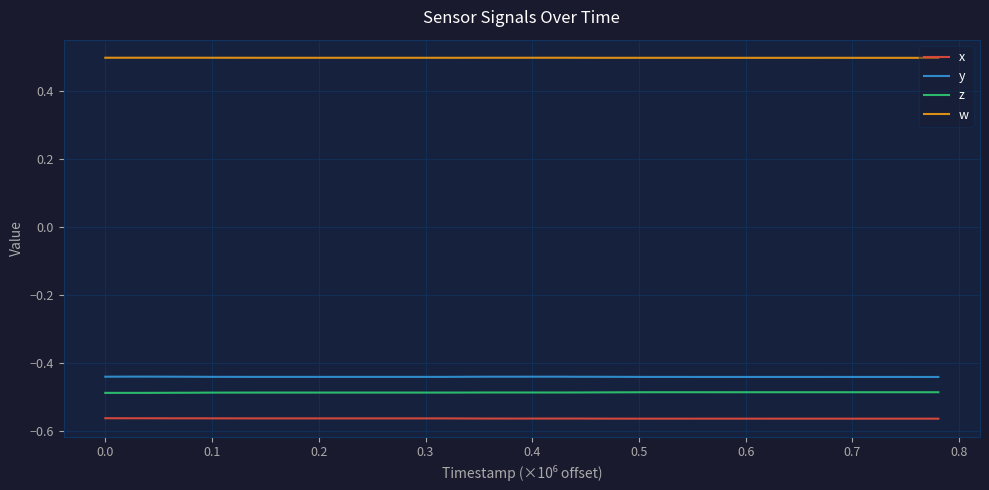

How many distinct data groups are displayed?

4